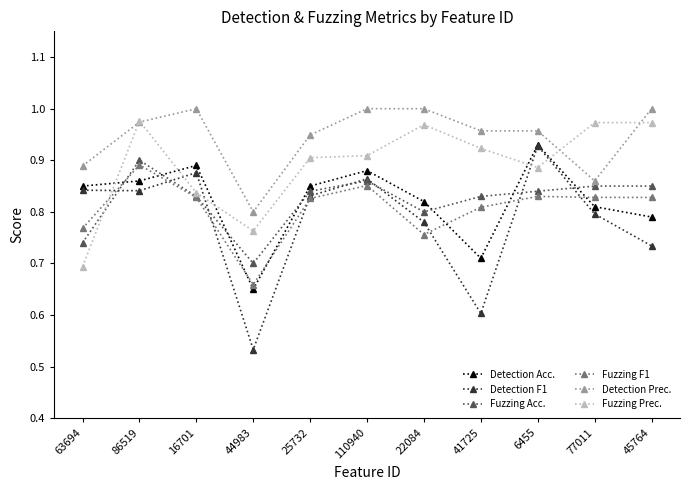

Which series has the largest range (max minus min)?

Detection F1